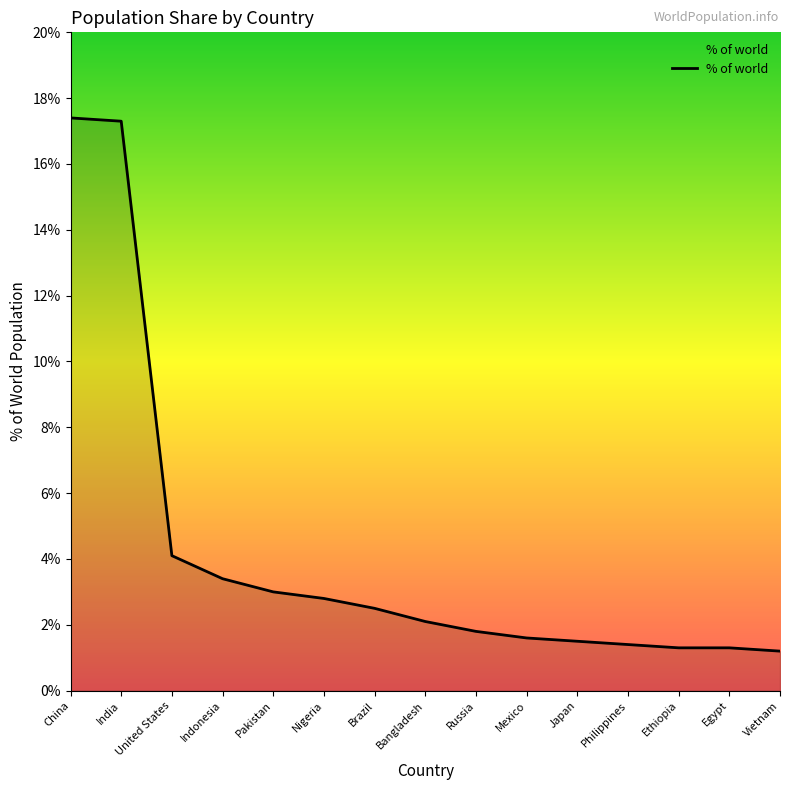

What is the smallest value displayed?

1.2